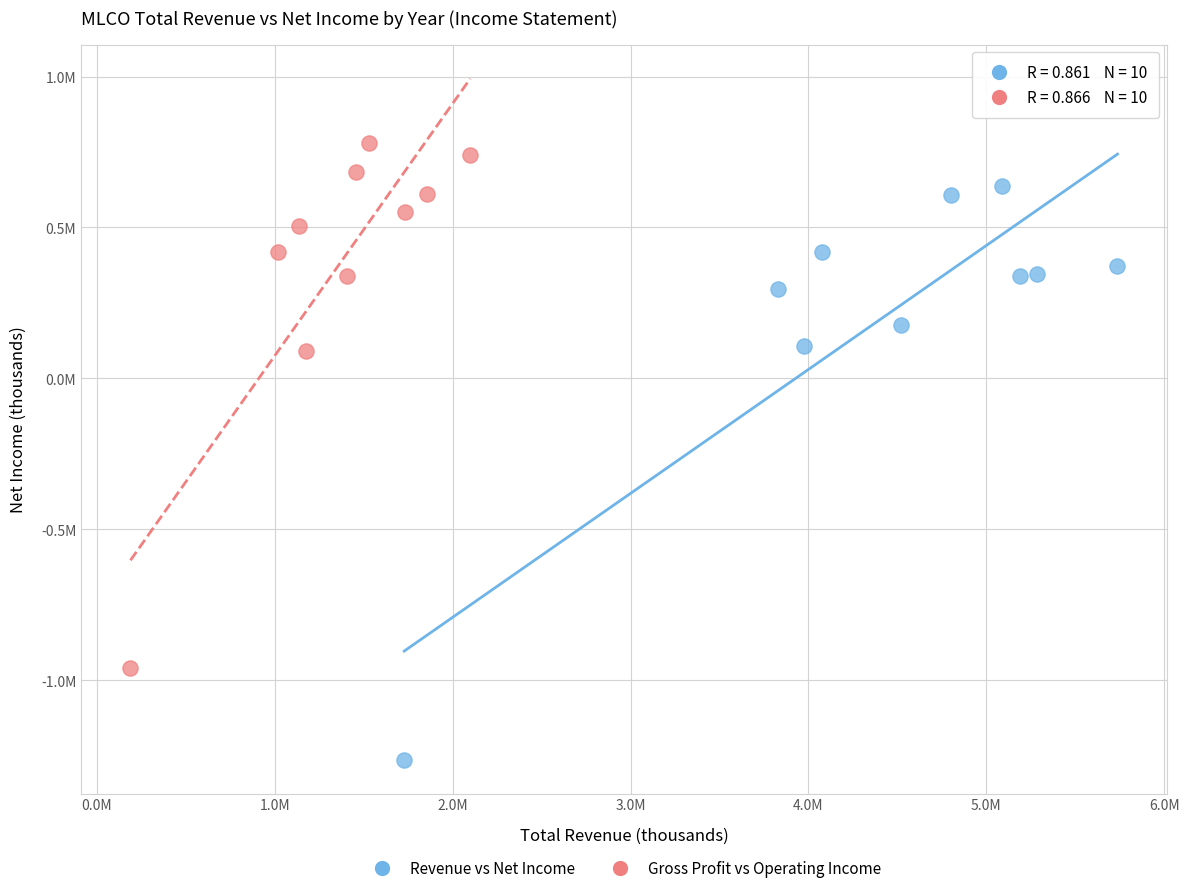

Which series contains the highest Y value?

Gross Profit vs Operating Income